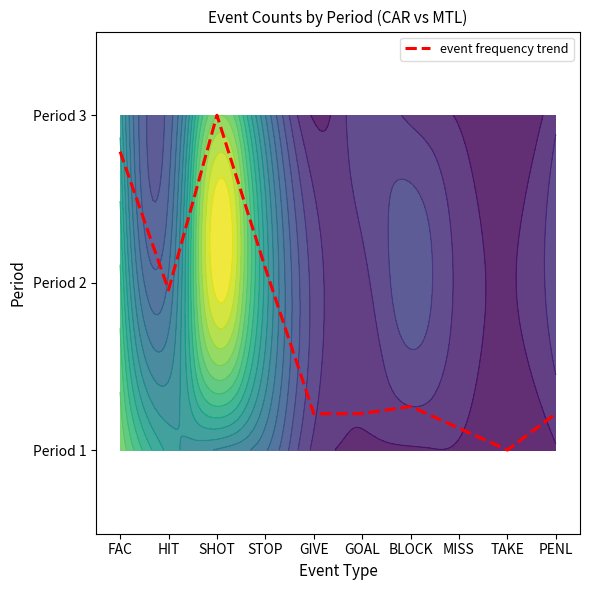

What is the greatest value displayed?

2.0